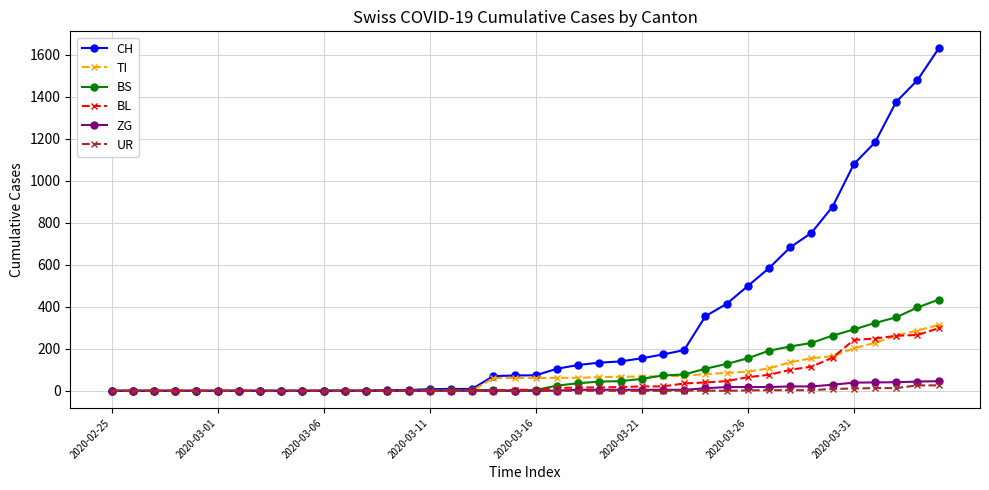

Which series has the largest range (max minus min)?

CH